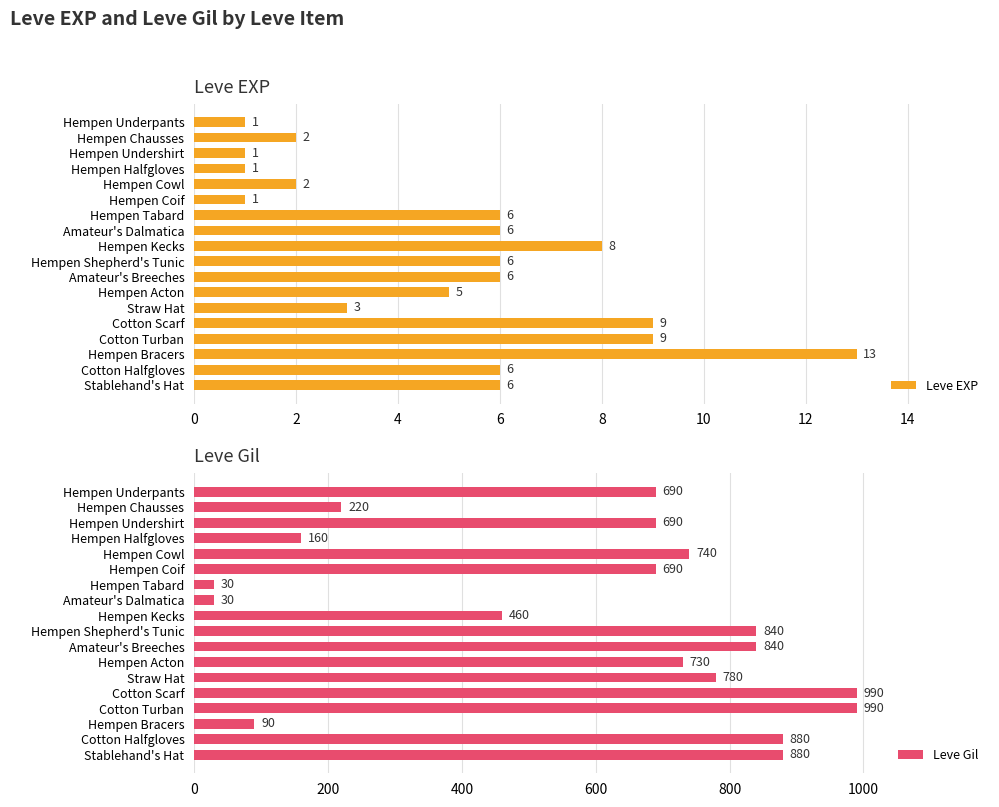

What is the difference between the second highest and second lowest values in the Leve EXP series?

8